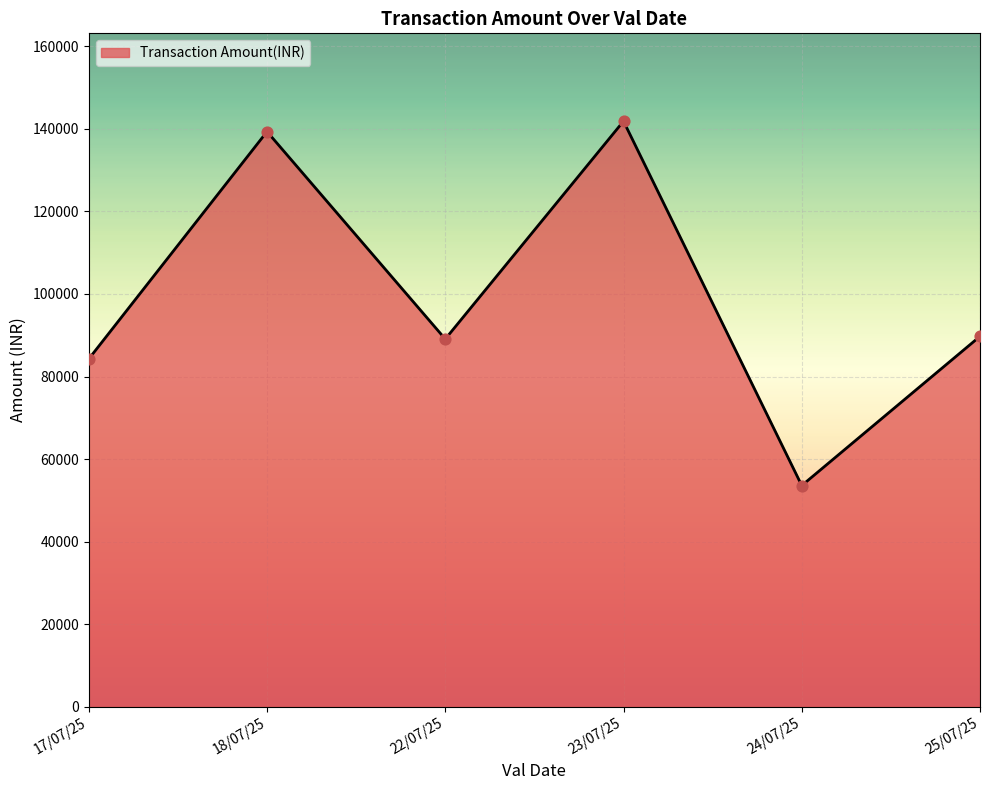

The value at 25/07/25 is 89734. True or false?

True